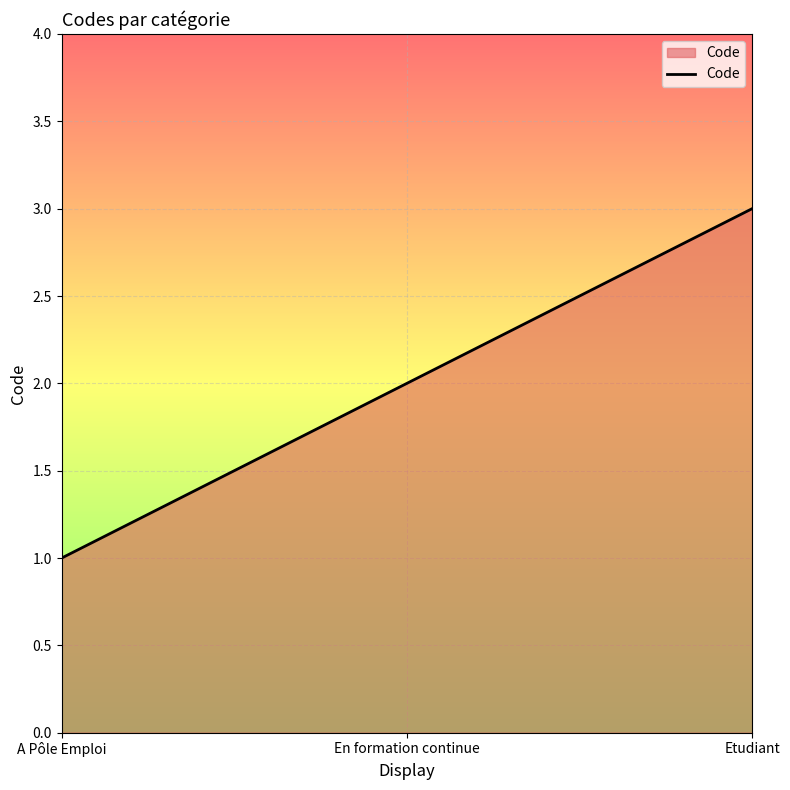

How many lines are shown in the chart?

1